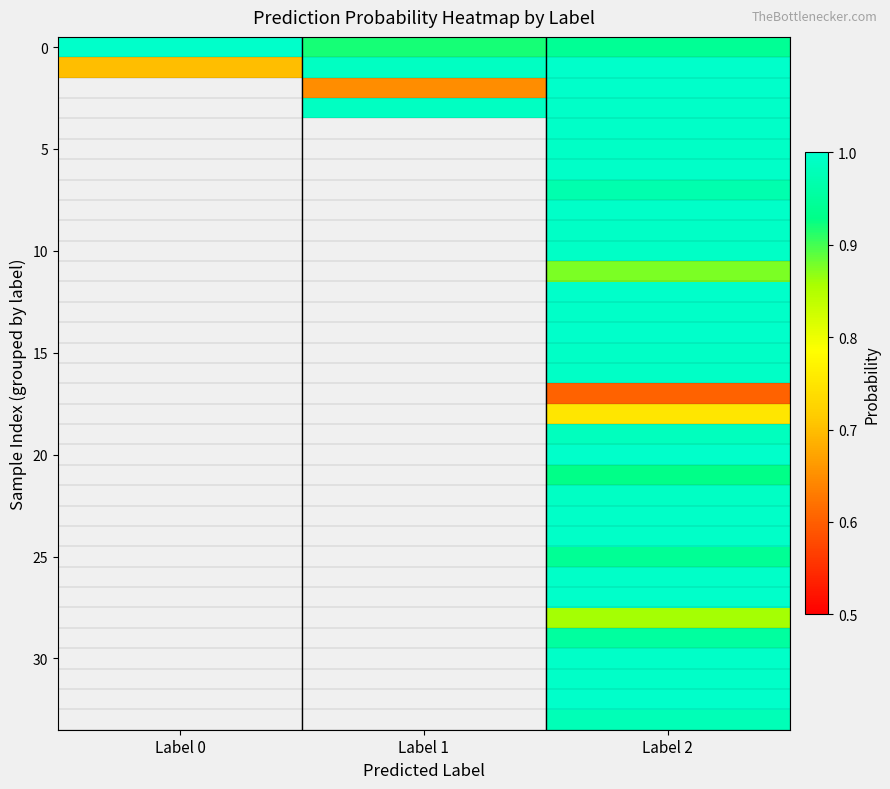

How many series are shown in this chart?

34